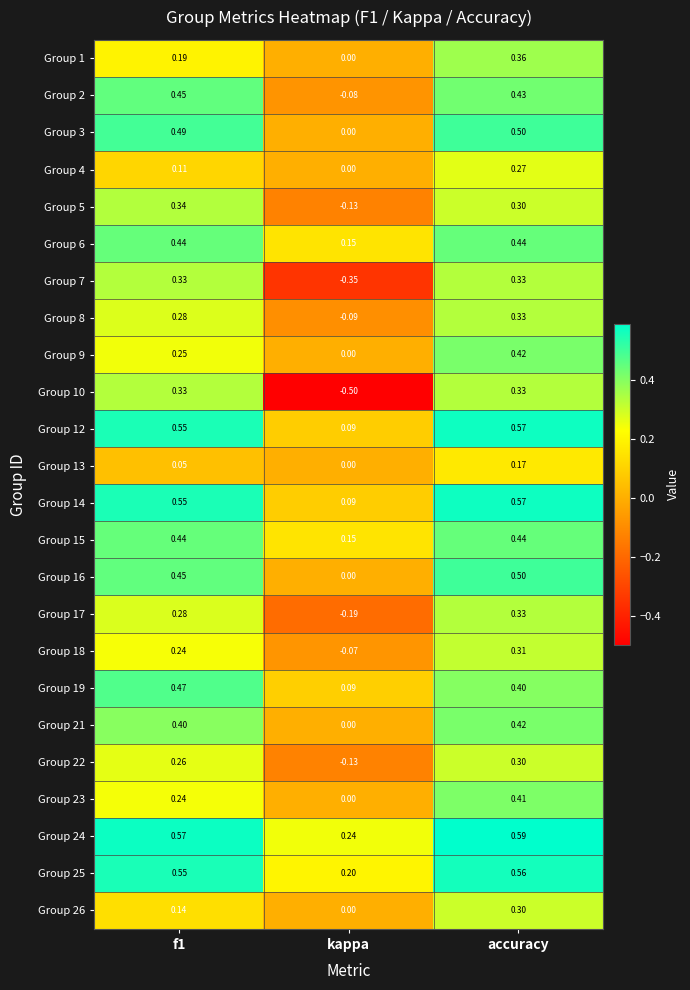

Which label corresponds to the smallest value in the chart?

kappa